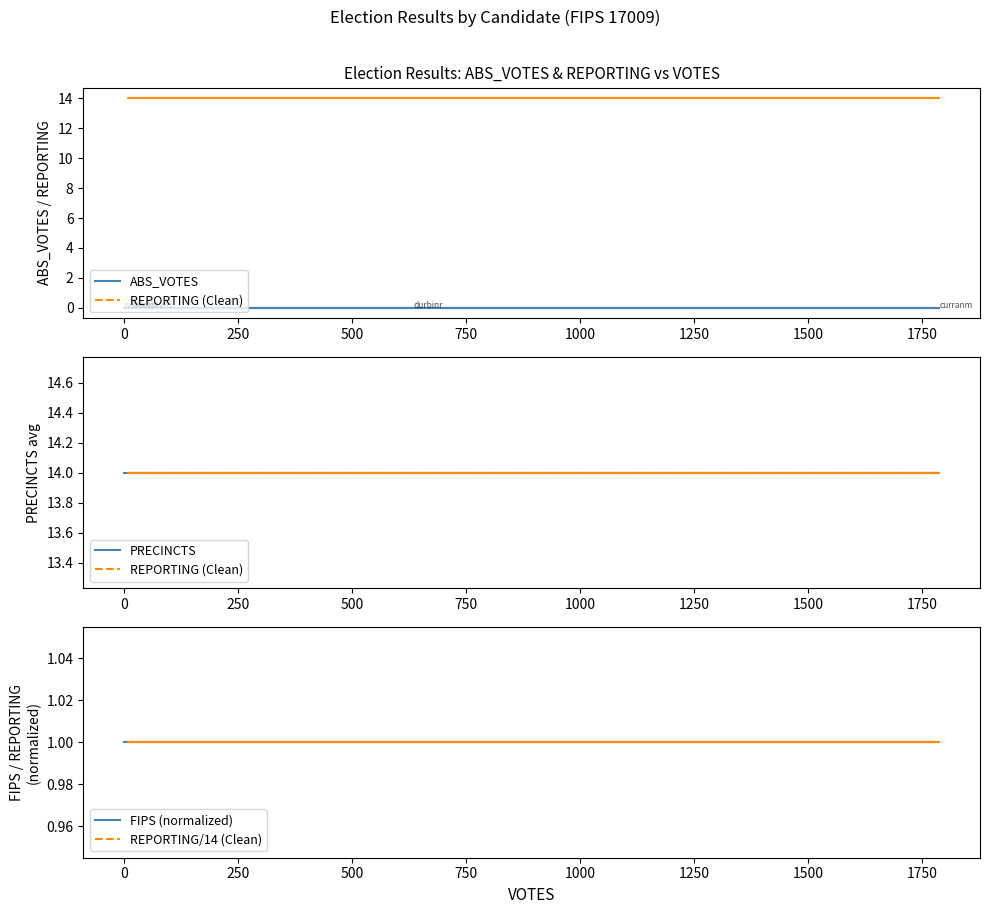

How many lines are shown in the chart?

5